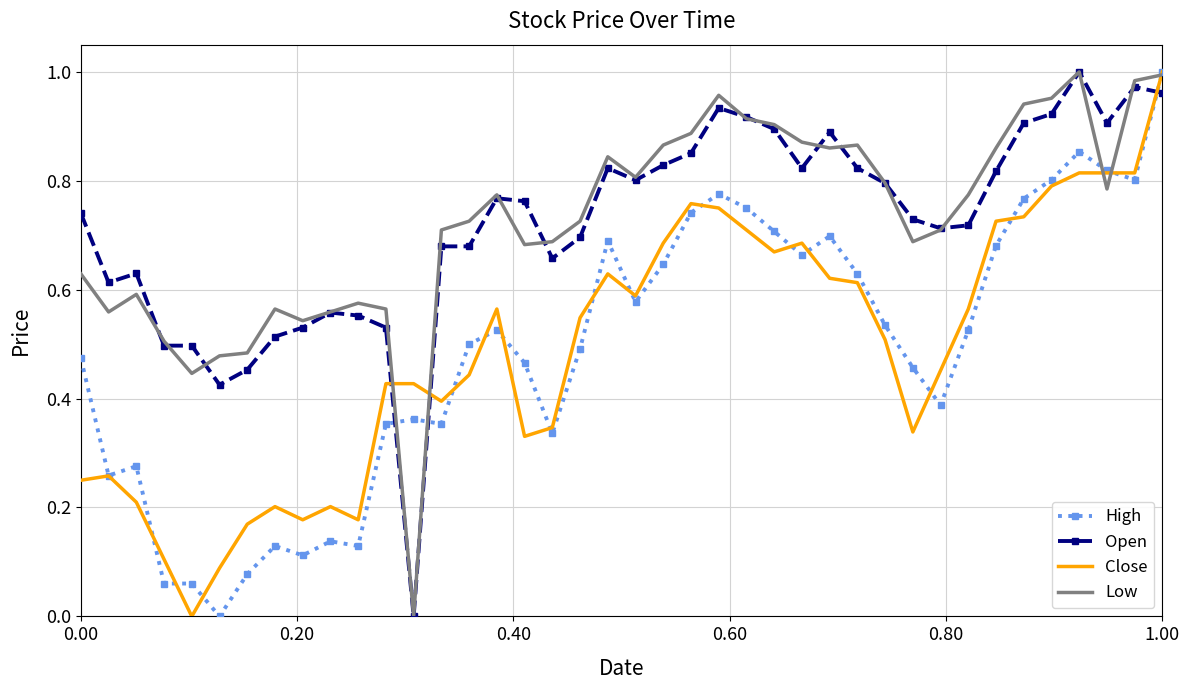

How many times do Open and High cross each other?

3